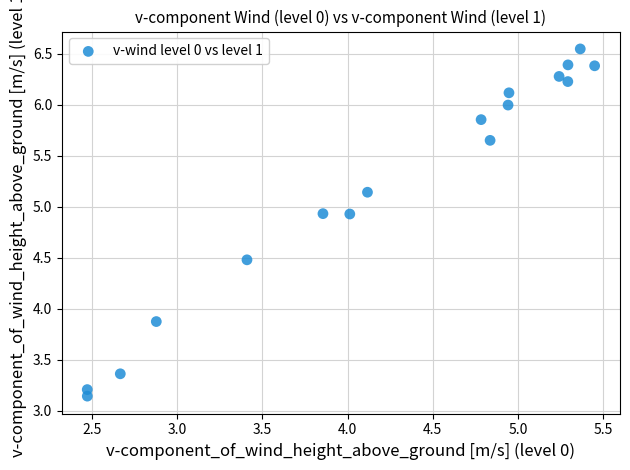

What is the range of X values (max minus min)?

3.0